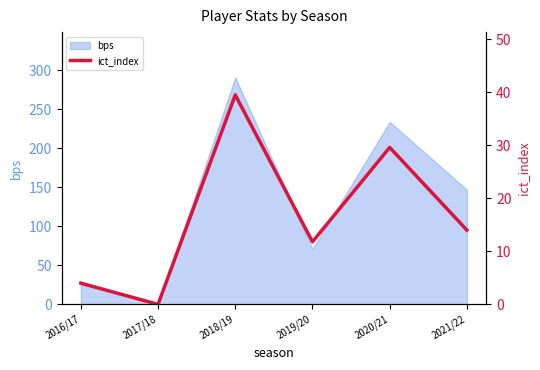

Where is the data nearest to the value 19?

2021/22